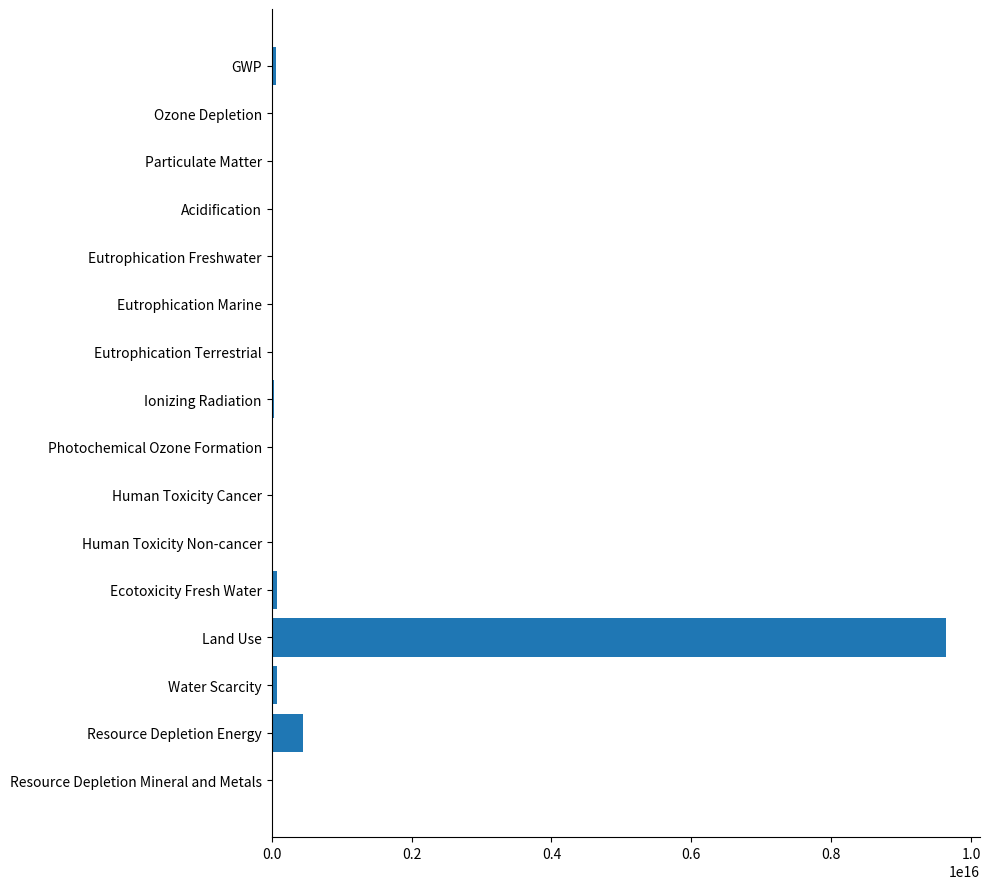

The value at Land Use is 9640000000000000. True or false?

True